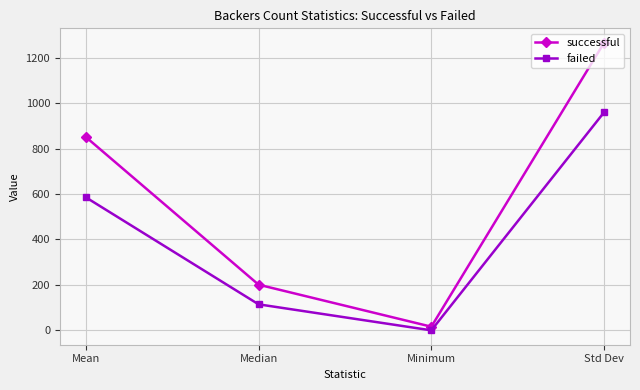

How many interior local valleys does the failed series have?

1